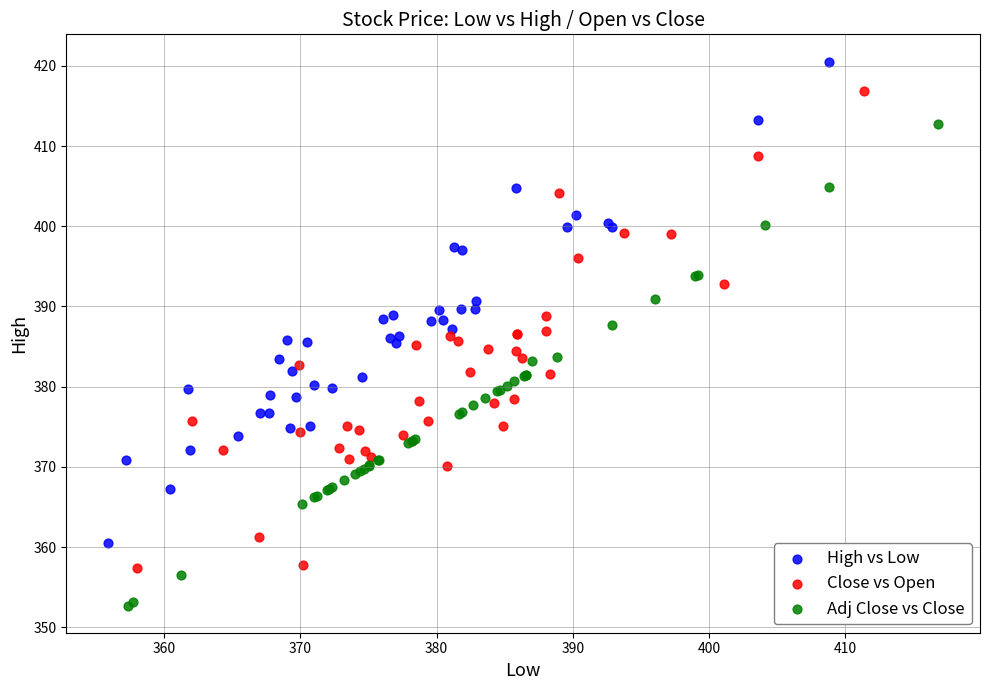

Which series has the widest spread of Y values?

Adj Close vs Close